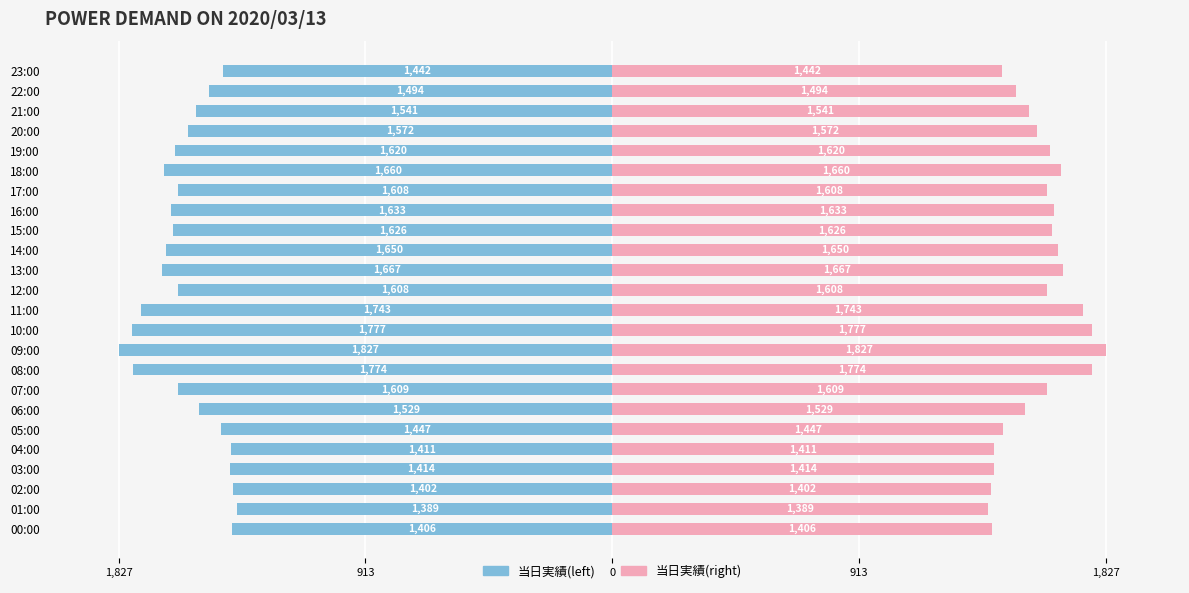

What is the label of the 9th bar from the right?

15:00